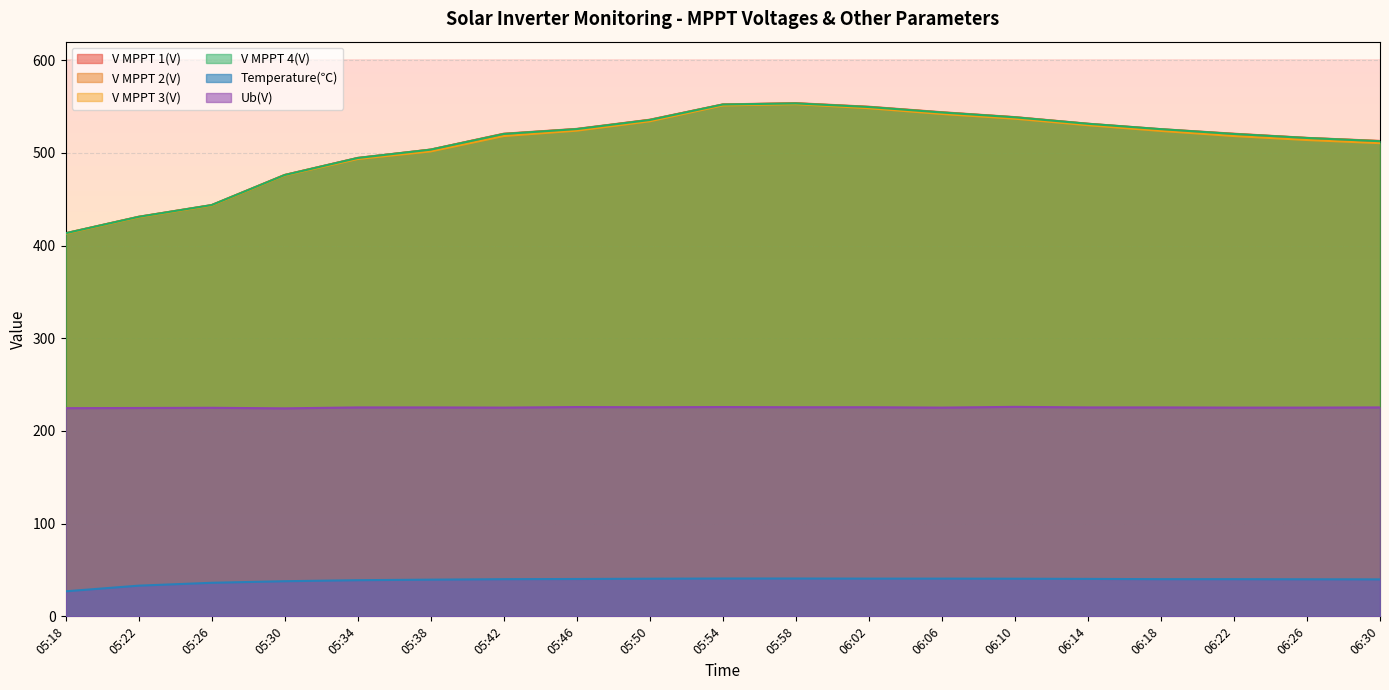

What is the difference between the maximum and second lowest values in the V MPPT 4(V) series?

122.4